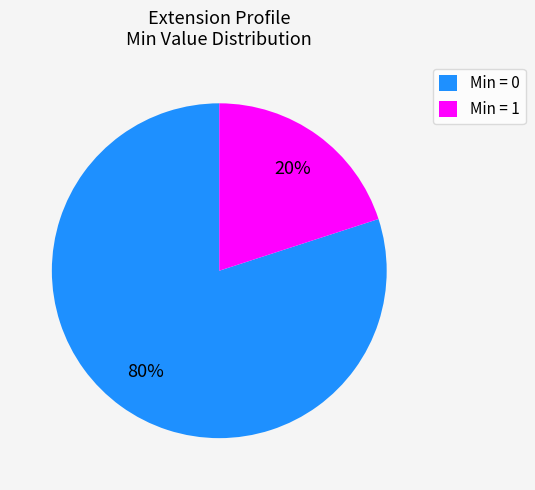

How many segments does this pie chart have?

2